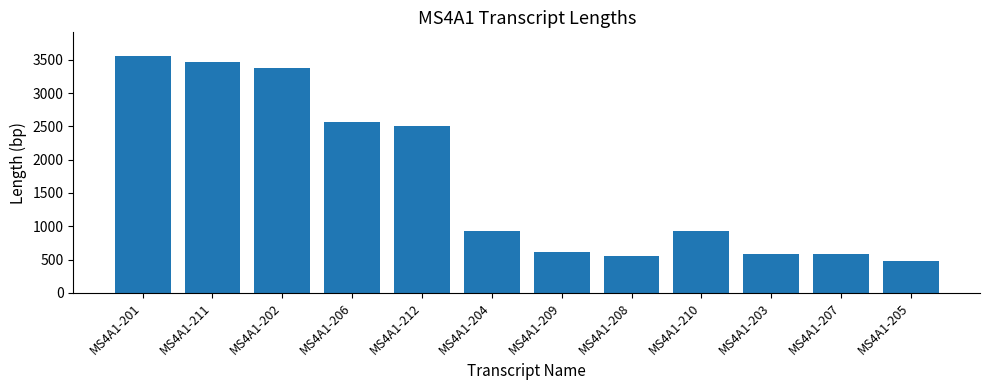

Which category has the highest value across all series?

MS4A1-201